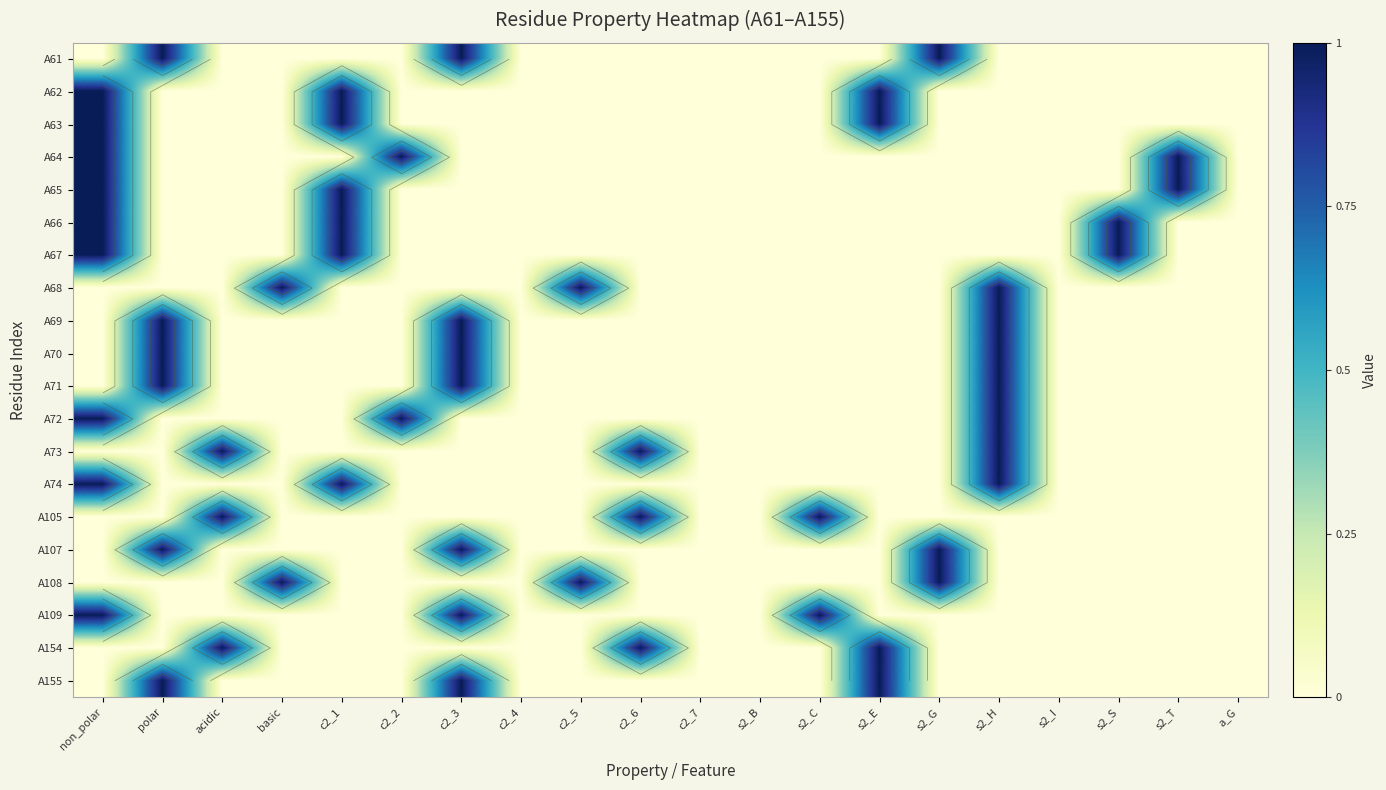

True or false: A65 has a value of 0 at s2_B.

True